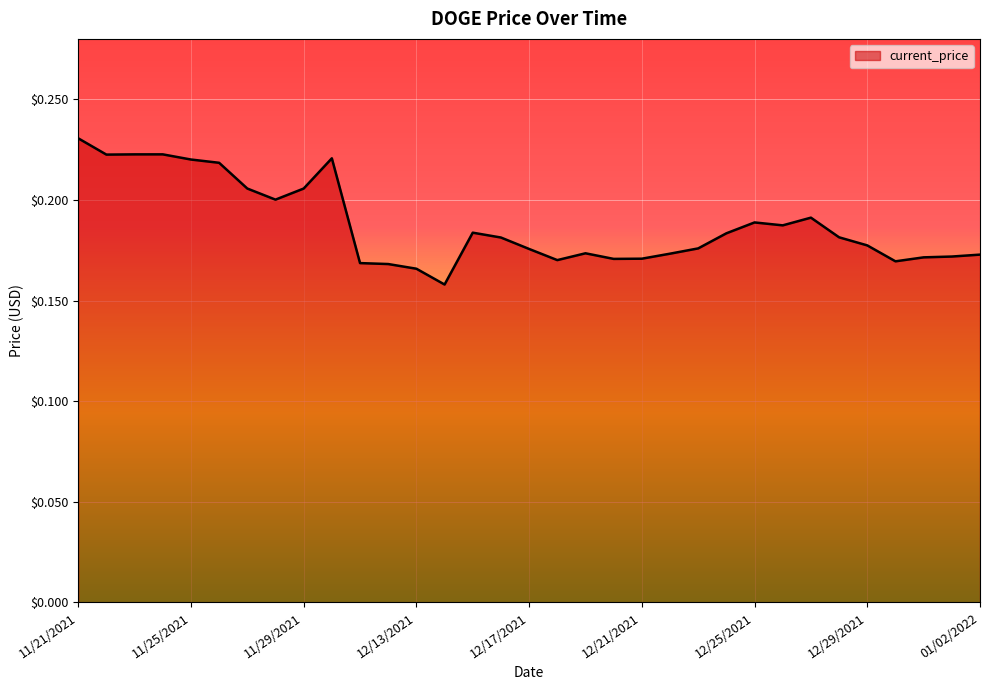

What is the label of the 29th point from the left?

12/29/2021